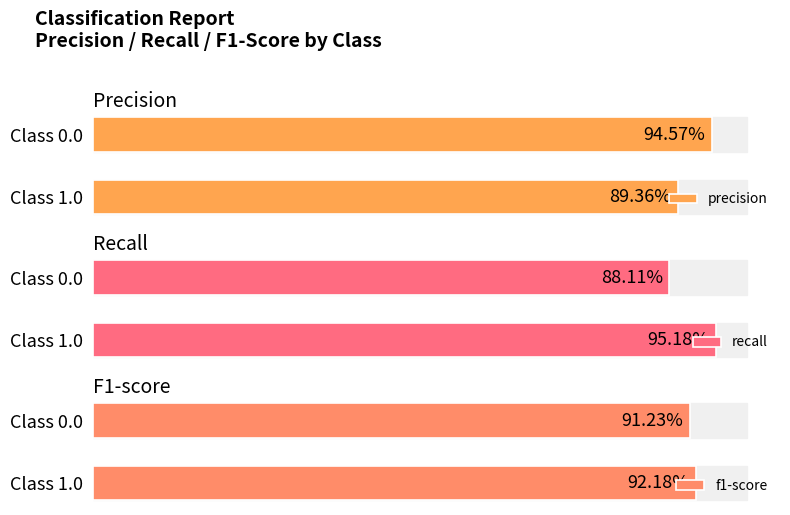

The value of f1-score at Class 0.0 is 0.9. True or false?

True